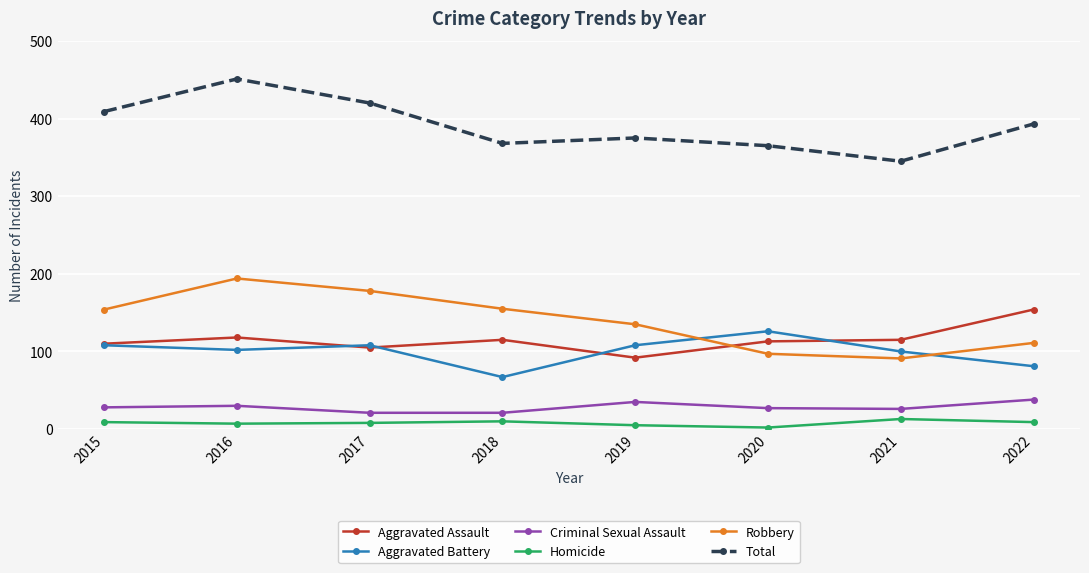

How many series are shown in this chart?

6